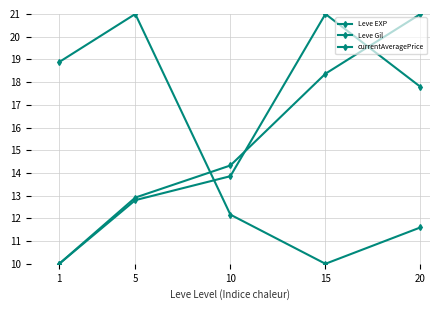

How many values in the currentAveragePrice series are below 12?

2